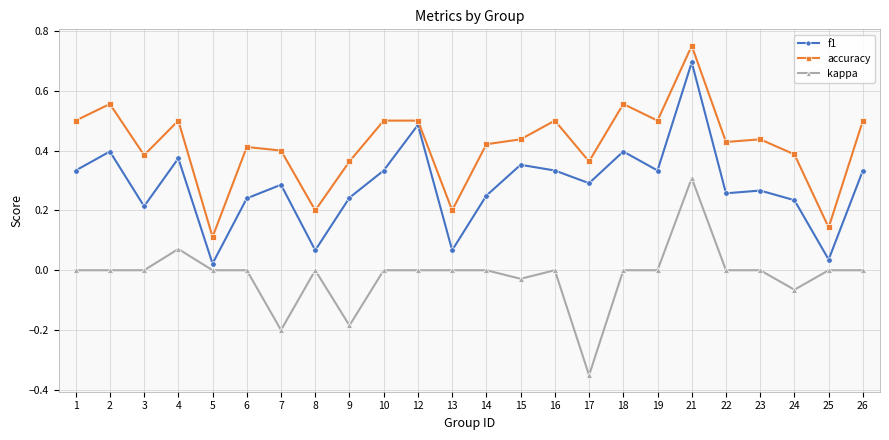

The value of kappa at 6 is -0.3. True or false?

False